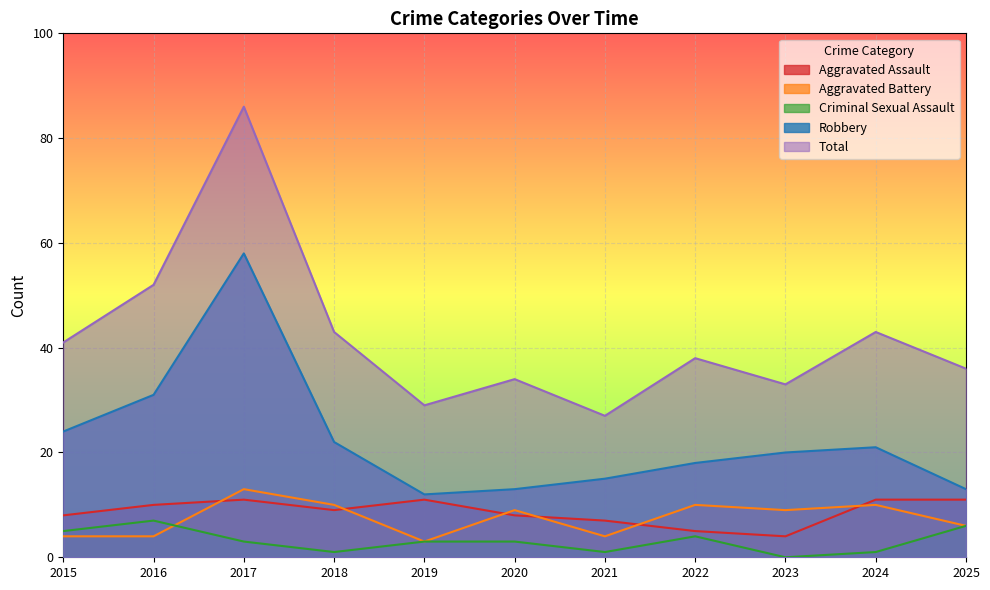

How many series are shown in this chart?

5